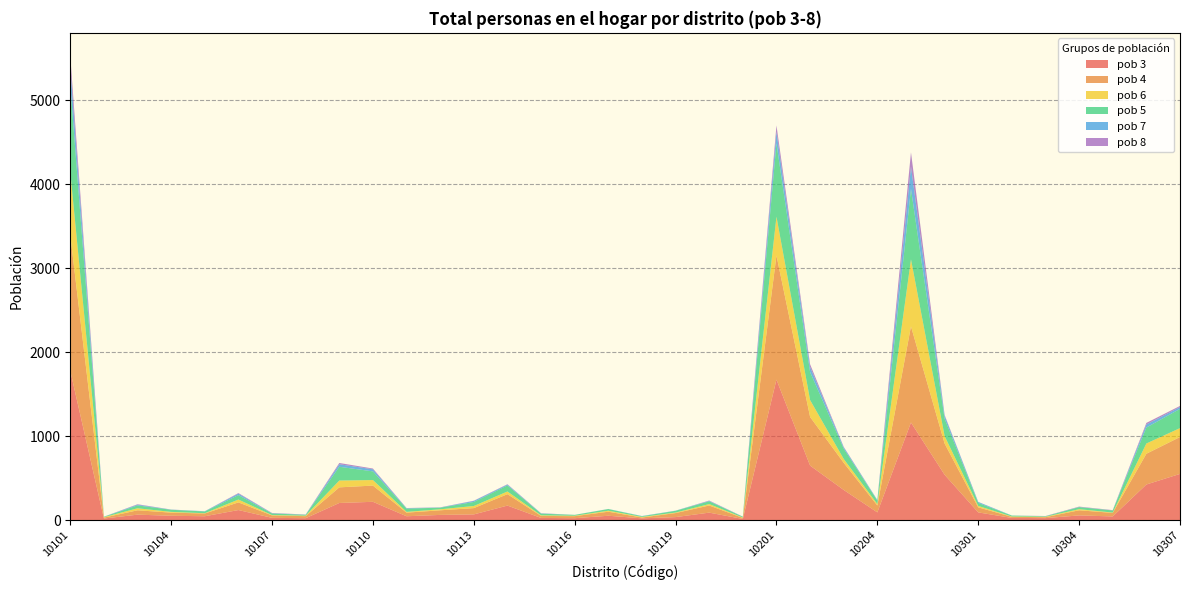

Reading left to right, what are all the values shown in this chart?

pob 3: 10101=1778	10102=21	10103=67	10104=54	10105=48	10106=122	10107=29	10108=25	10109=206	10110=220	10111=48	10112=64	10113=70	10114=175	10115=28	10116=25	10117=54	10118=23	10119=38	10120=91	10121=16	10201=1674	10202=651	10203=361	10204=94	10205=1164	10206=542	10301=94	10302=28	10303=26	10304=58	10305=46	10306=426	10307=552
pob 4: 10101=1615	10102=11	10103=52	10104=37	10105=33	10106=91	10107=29	10108=24	10109=186	10110=193	10111=43	10112=55	10113=75	10114=136	10115=24	10116=24	10117=48	10118=10	10119=48	10120=85	10121=12	10201=1477	10202=579	10203=323	10204=82	10205=1144	10206=372	10301=60	10302=13	10303=11	10304=61	10305=42	10306=366	10307=439
pob 6: 10101=752	10102=5	10103=24	10104=9	10105=3	10106=34	10107=4	10108=6	10109=81	10110=66	10111=9	10112=12	10113=25	10114=32	10115=7	10116=5	10117=12	10118=7	10119=6	10120=17	10121=5	10201=462	10202=201	10203=46	10204=17	10205=798	10206=89	10301=17	10302=4	10303=5	10304=13	10305=4	10306=122	10307=106
pob 5: 10101=1029	10102=5	10103=34	10104=25	10105=21	10106=53	10107=19	10108=10	10109=164	10110=103	10111=39	10112=19	10113=48	10114=72	10115=20	10116=10	10117=20	10118=8	10119=21	10120=33	10121=9	10201=874	10202=333	10203=123	10204=41	10205=838	10206=206	10301=36	10302=11	10303=6	10304=25	10305=25	10306=190	10307=229
pob 7: 10101=226	10102=1	10103=9	10104=2	10105=3	10106=17	10107=3	10108=2	10109=30	10110=25	10111=5	10112=2	10113=12	10114=10	10115=3	10116=1	10117=1	10118=3	10119=2	10120=5	10121=1	10201=136	10202=60	10203=16	10204=7	10205=266	10206=36	10301=11	10302=1	10303=1	10304=2	10305=1	10306=36	10307=22
pob 8: 10101=125	10102=0	10103=5	10104=1	10105=0	10106=7	10107=3	10108=2	10109=15	10110=9	10111=2	10112=2	10113=3	10114=4	10115=2	10116=0	10117=0	10118=0	10119=0	10120=4	10121=1	10201=76	10202=33	10203=5	10204=1	10205=169	10206=9	10301=1	10302=0	10303=2	10304=4	10305=3	10306=19	10307=13